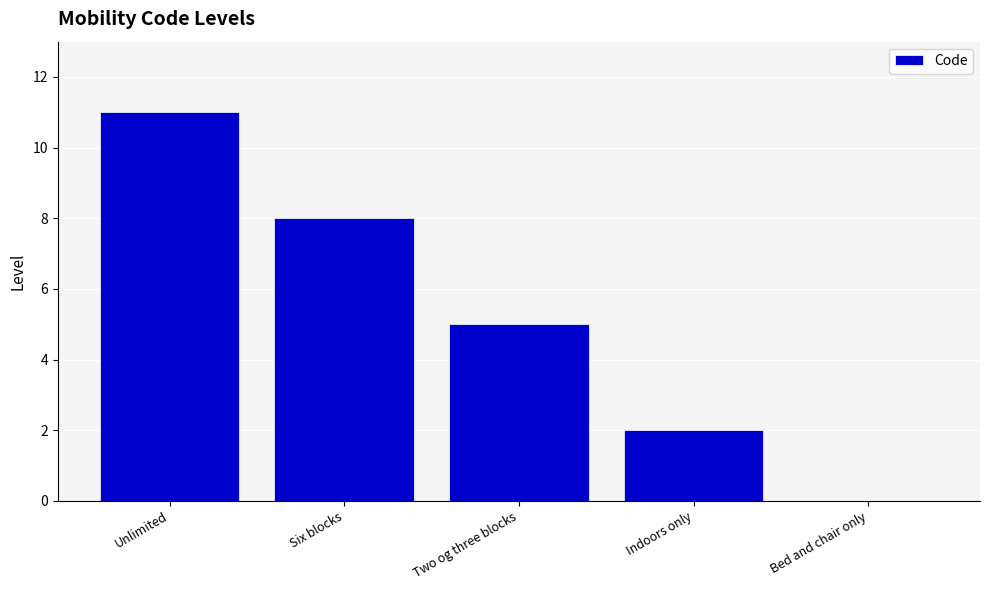

What value does the data have at Unlimited?

11